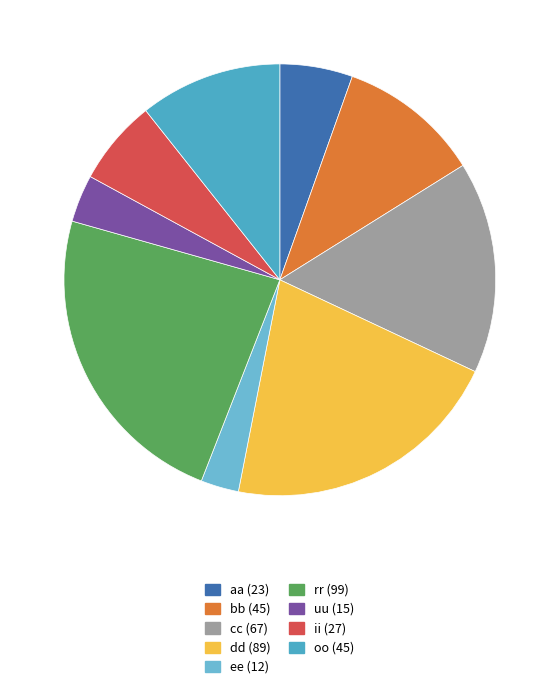

How many segments does this pie chart have?

9